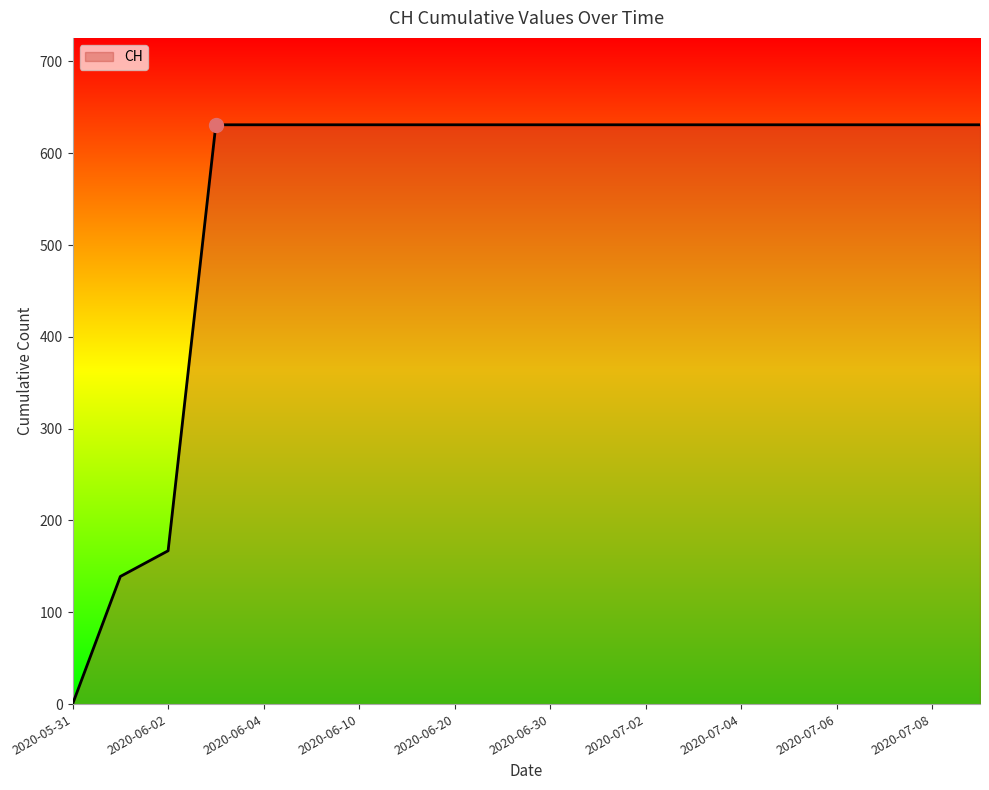

What is the maximum value shown in the chart?

631